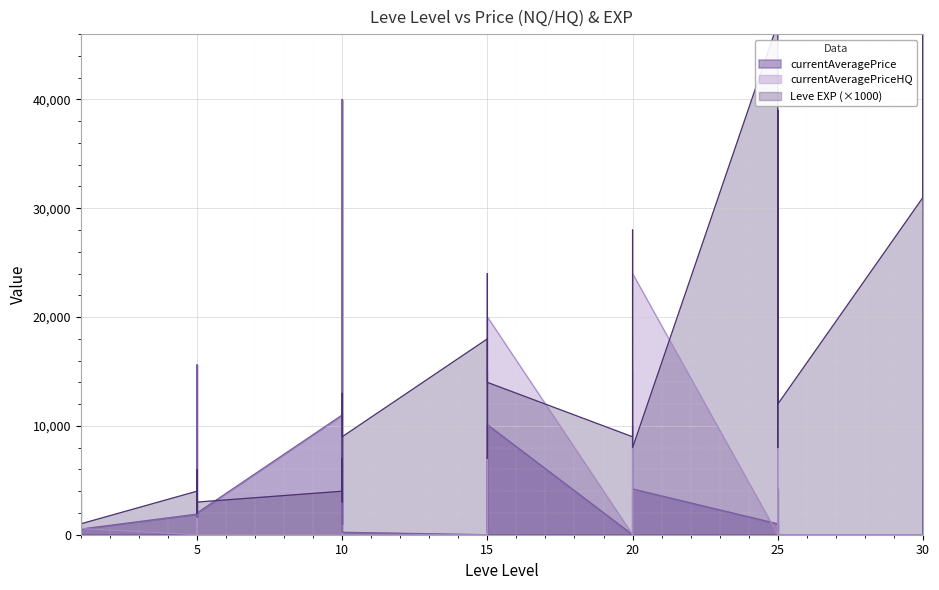

Does the chart display data point markers on the line(s)?

No